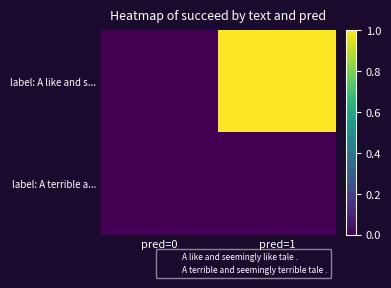

Count the number of data series in this chart.

2